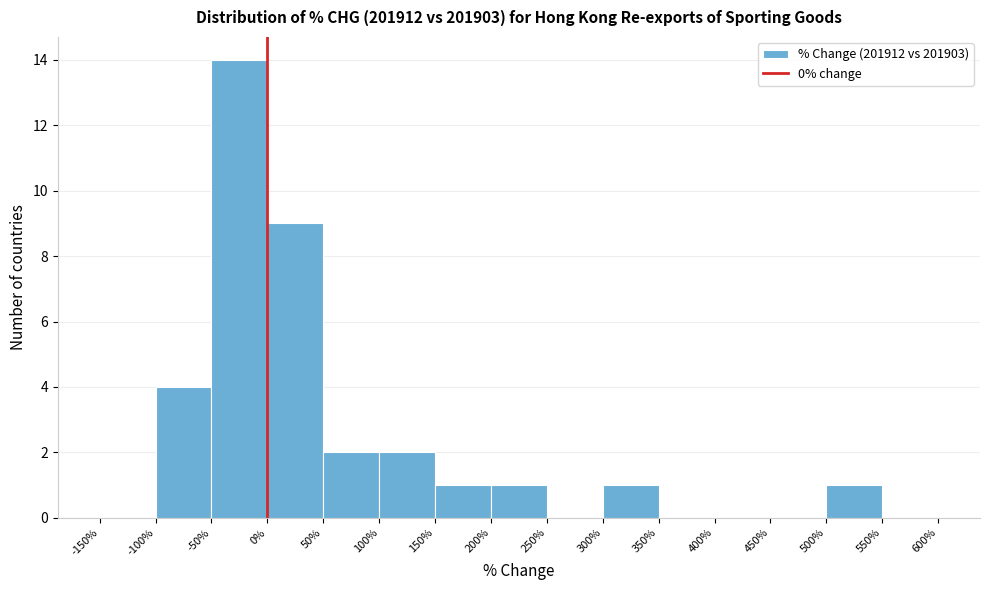

Reading left to right, transcribe this chart: for each bar, give the range it covers on the x-axis and its height. The values are not printed on the chart, so give them approximately, as read against the axis.

-150% to -100%: 0
-100% to -50%: 4
-50% to 0%: 14
0% to 50%: 9
50% to 100%: 2
100% to 150%: 2
150% to 200%: 1
200% to 250%: 1
250% to 300%: 0
300% to 350%: 1
350% to 400%: 0
400% to 450%: 0
450% to 500%: 0
500% to 550%: 1
550% to 600%: 0